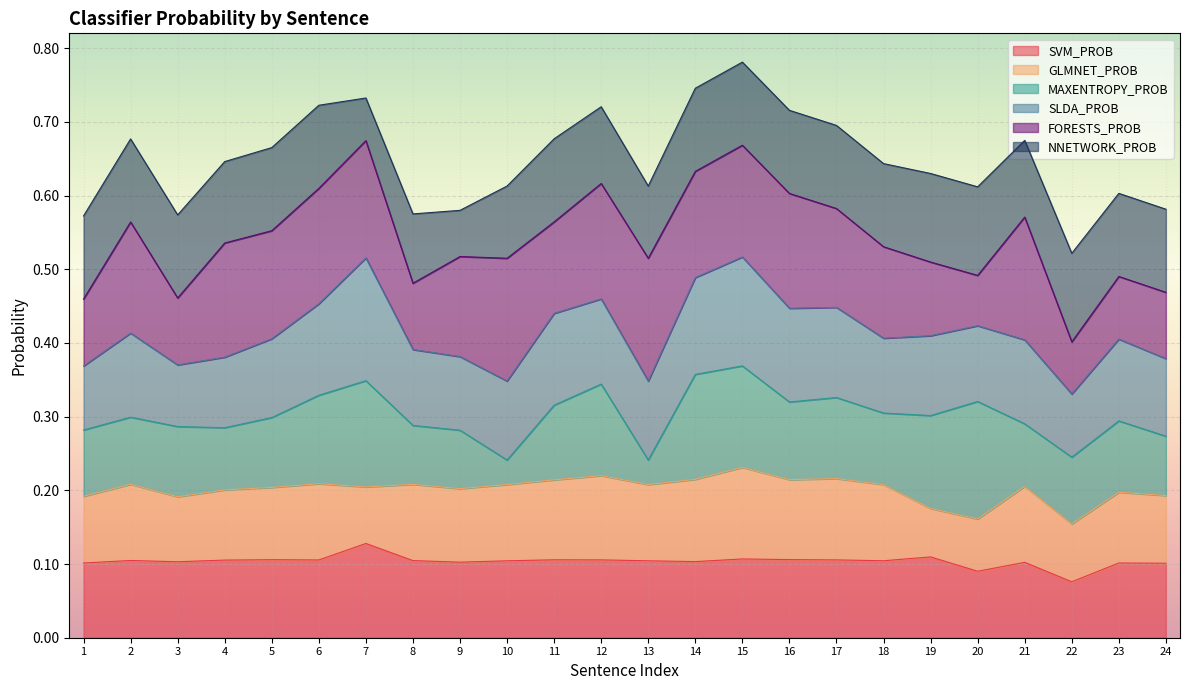

Where is GLMNET_PROB nearest to the value 0?

19